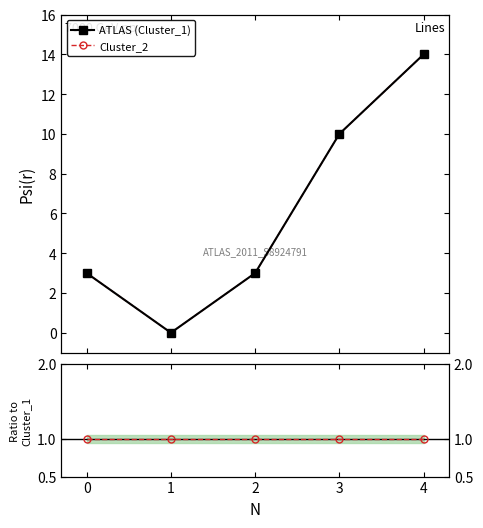

List the series in order of their peak value, highest first.

ATLAS (Cluster_1), Cluster_2